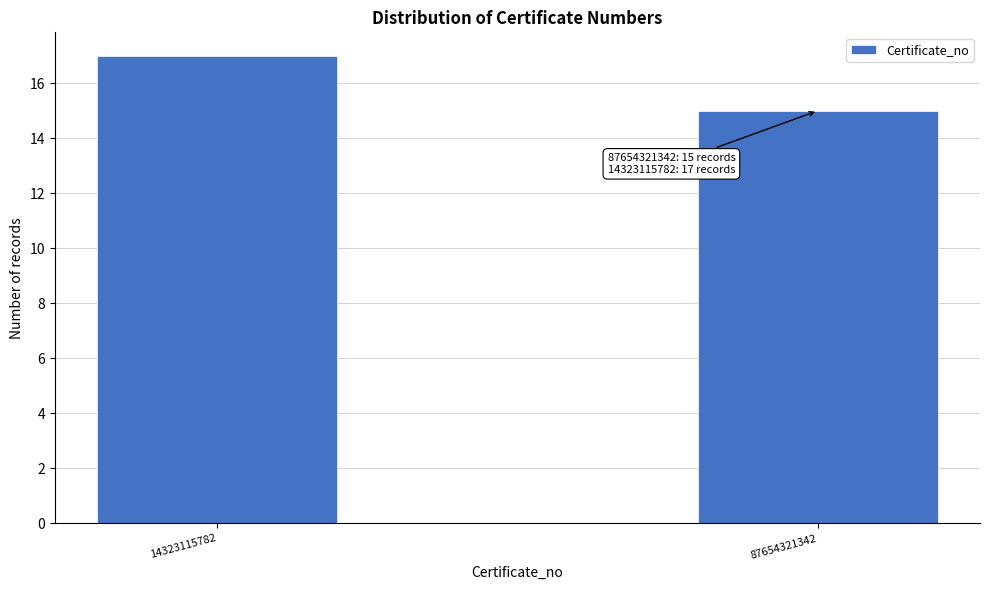

Reading right to left, what are all the values shown in this chart?

87654321342=15	14323115782=17